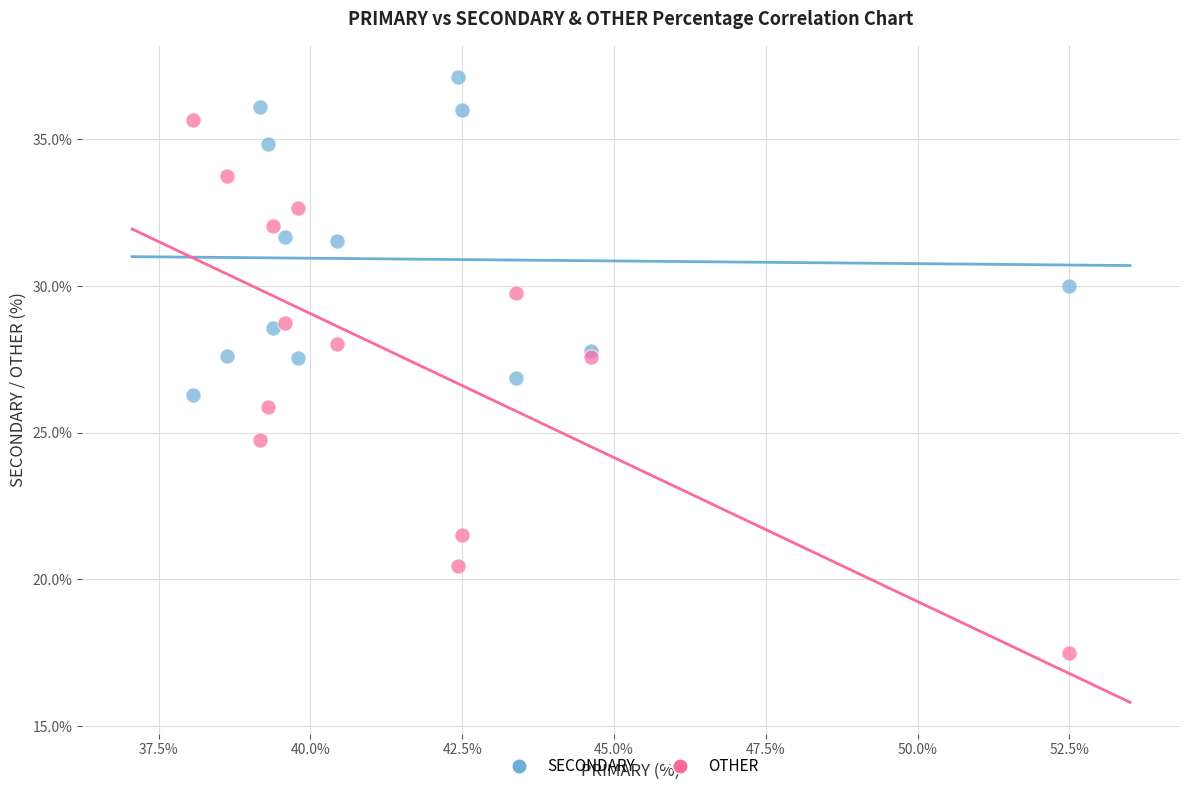

Which series reaches the minimum Y coordinate?

OTHER